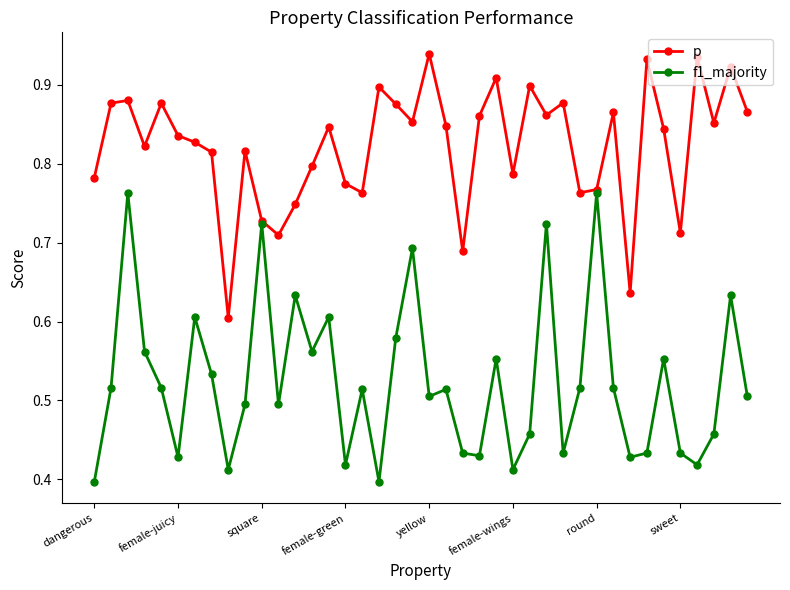

At how many categories does at least one series exceed 0?

40